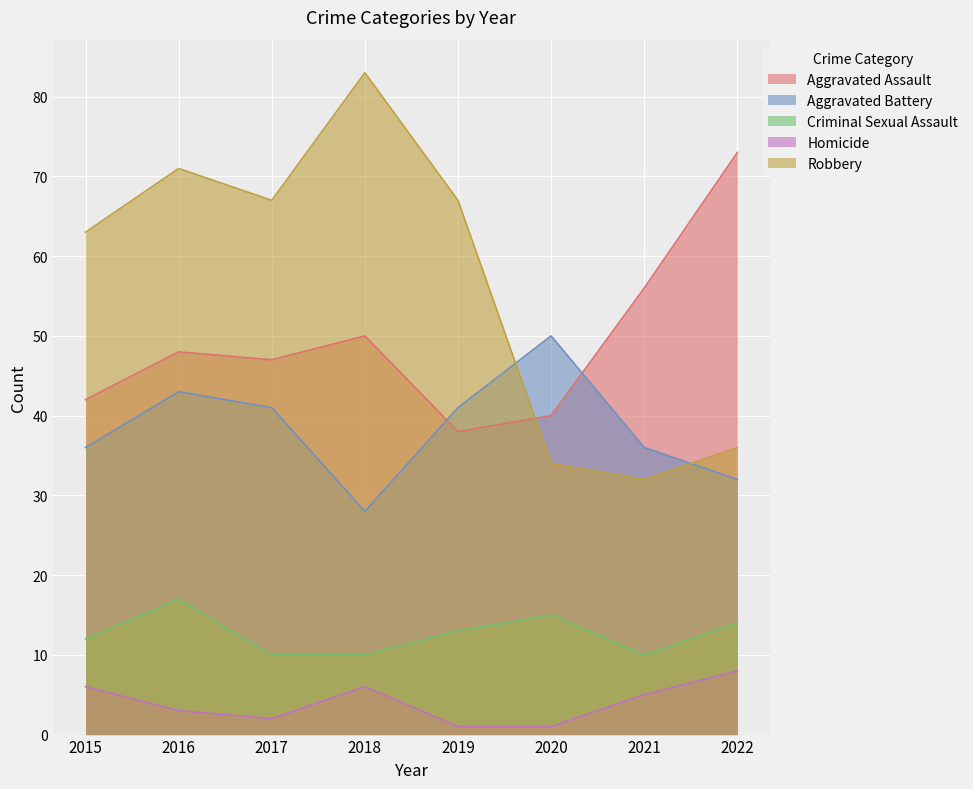

Rank the series by their maximum value, from highest to lowest.

Robbery, Aggravated Assault, Aggravated Battery, Criminal Sexual Assault, Homicide